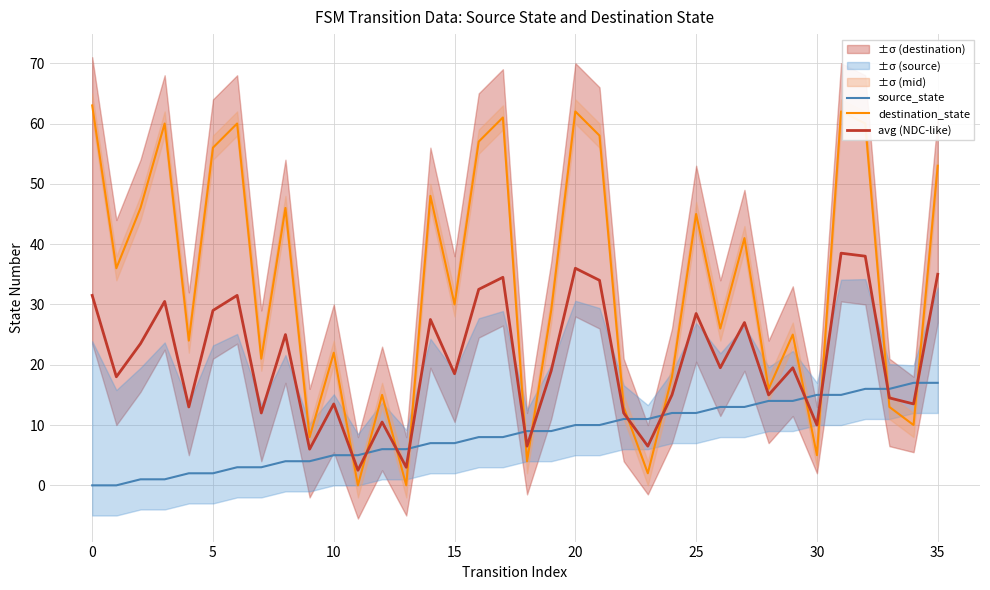

In destination_state, how many points are higher than both neighbors (excluding endpoints)?

12